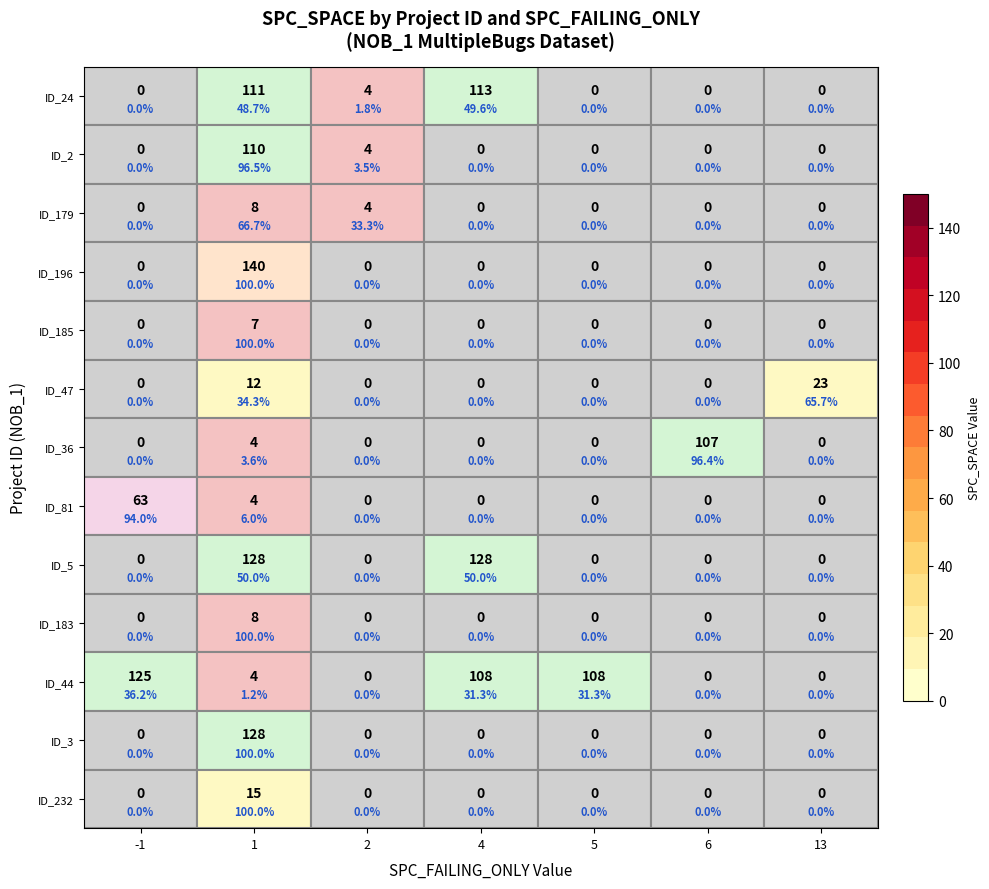

What is the difference between the maximum and minimum values in the ID_44 series?

125